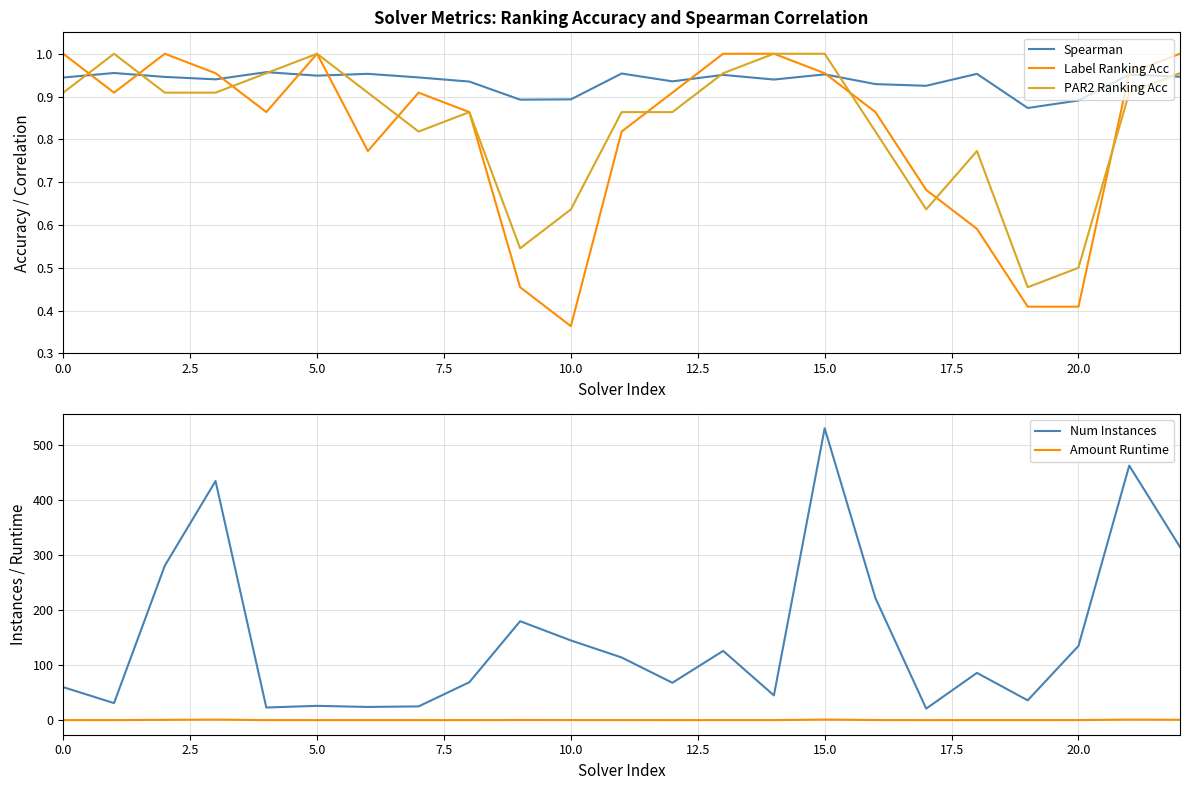

How many series are shown in this chart?

5